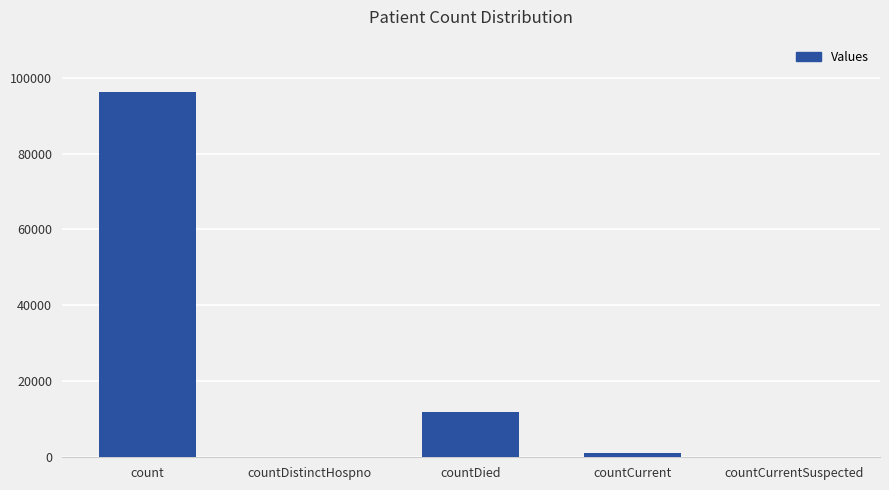

What is the greatest value displayed?

96282